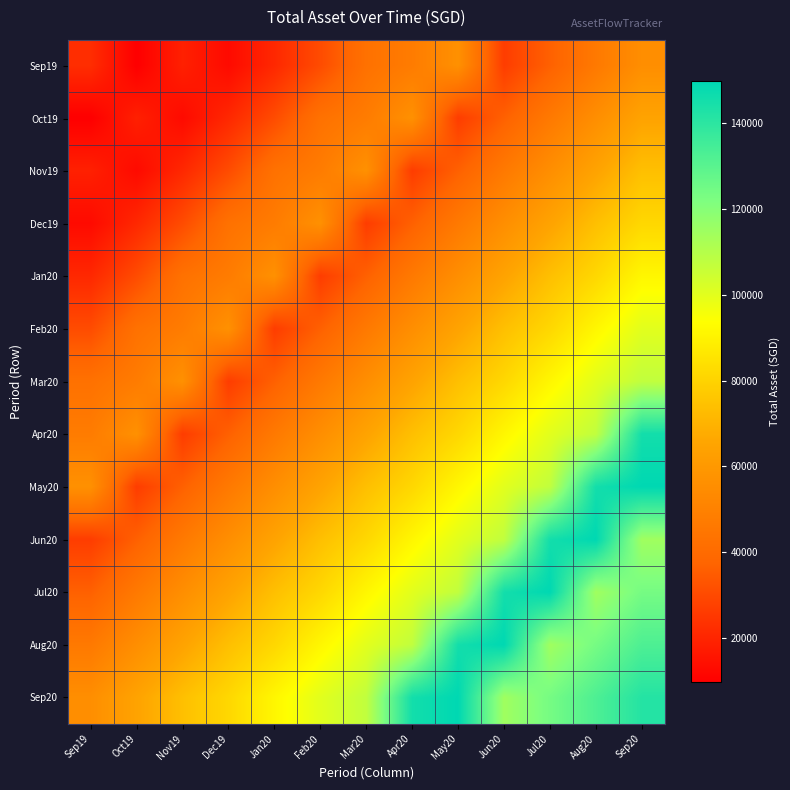

Reading right to left, what are all the values shown in this chart?

Sep19: Sep20=55598.8	Aug20=46356.2	Jul20=36468.1	Jun20=26637.6	May20=56637.6	Apr20=47507.0	Mar20=42933.0	Feb20=30731.7	Jan20=20901.3	Dec19=12834.0	Nov19=18839.0	Oct19=9688.0	Sep19=22455.0
Oct19: Sep20=64676.6	Aug20=55598.8	Jul20=46356.2	Jun20=36468.1	May20=26637.6	Apr20=56637.6	Mar20=47507.0	Feb20=42933.0	Jan20=30731.7	Dec19=20901.3	Nov19=12834.0	Oct19=18839.0	Sep19=9688.0
Nov19: Sep20=73967.5	Aug20=64676.6	Jul20=55598.8	Jun20=46356.2	May20=36468.1	Apr20=26637.6	Mar20=56637.6	Feb20=47507.0	Jan20=42933.0	Dec19=30731.7	Nov19=20901.3	Oct19=12834.0	Sep19=18839.0
Dec19: Sep20=81451.4	Aug20=73967.5	Jul20=64676.6	Jun20=55598.8	May20=46356.2	Apr20=36468.1	Mar20=26637.6	Feb20=56637.6	Jan20=47507.0	Dec19=42933.0	Nov19=30731.7	Oct19=20901.3	Sep19=12834.0
Jan20: Sep20=91249.8	Aug20=81451.4	Jul20=73967.5	Jun20=64676.6	May20=55598.8	Apr20=46356.2	Mar20=36468.1	Feb20=26637.6	Jan20=56637.6	Dec19=47507.0	Nov19=42933.0	Oct19=30731.7	Sep19=20901.3
Feb20: Sep20=100085.2	Aug20=91249.8	Jul20=81451.4	Jun20=73967.5	May20=64676.6	Apr20=55598.8	Mar20=46356.2	Feb20=36468.1	Jan20=26637.6	Dec19=56637.6	Nov19=47507.0	Oct19=42933.0	Sep19=30731.7
Mar20: Sep20=107336.4	Aug20=100085.2	Jul20=91249.8	Jun20=81451.4	May20=73967.5	Apr20=64676.6	Mar20=55598.8	Feb20=46356.2	Jan20=36468.1	Dec19=26637.6	Nov19=56637.6	Oct19=47507.0	Sep19=42933.0
Apr20: Sep20=145497.3	Aug20=107336.4	Jul20=100085.2	Jun20=91249.8	May20=81451.4	Apr20=73967.5	Mar20=64676.6	Feb20=55598.8	Jan20=46356.2	Dec19=36468.1	Nov19=26637.6	Oct19=56637.6	Sep19=47507.0
May20: Sep20=149828.3	Aug20=145497.3	Jul20=107336.4	Jun20=100085.2	May20=91249.8	Apr20=81451.4	Mar20=73967.5	Feb20=64676.6	Jan20=55598.8	Dec19=46356.2	Nov19=36468.1	Oct19=26637.6	Sep19=56637.6
Jun20: Sep20=114547.0	Aug20=149828.3	Jul20=145497.3	Jun20=107336.4	May20=100085.2	Apr20=91249.8	Mar20=81451.4	Feb20=73967.5	Jan20=64676.6	Dec19=55598.8	Nov19=46356.2	Oct19=36468.1	Sep19=26637.6
Jul20: Sep20=123780.0	Aug20=114547.0	Jul20=149828.3	Jun20=145497.3	May20=107336.4	Apr20=100085.2	Mar20=91249.8	Feb20=81451.4	Jan20=73967.5	Dec19=64676.6	Nov19=55598.8	Oct19=46356.2	Sep19=36468.1
Aug20: Sep20=132636.0	Aug20=123780.0	Jul20=114547.0	Jun20=149828.3	May20=145497.3	Apr20=107336.4	Mar20=100085.2	Feb20=91249.8	Jan20=81451.4	Dec19=73967.5	Nov19=64676.6	Oct19=55598.8	Sep19=46356.2
Sep20: Sep20=141665.9	Aug20=132636.0	Jul20=123780.0	Jun20=114547.0	May20=149828.3	Apr20=145497.3	Mar20=107336.4	Feb20=100085.2	Jan20=91249.8	Dec19=81451.4	Nov19=73967.5	Oct19=64676.6	Sep19=55598.8